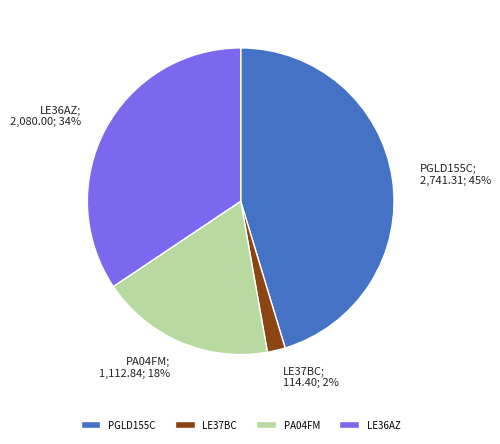

Is it true that PA04FM is 18% of the pie?

True